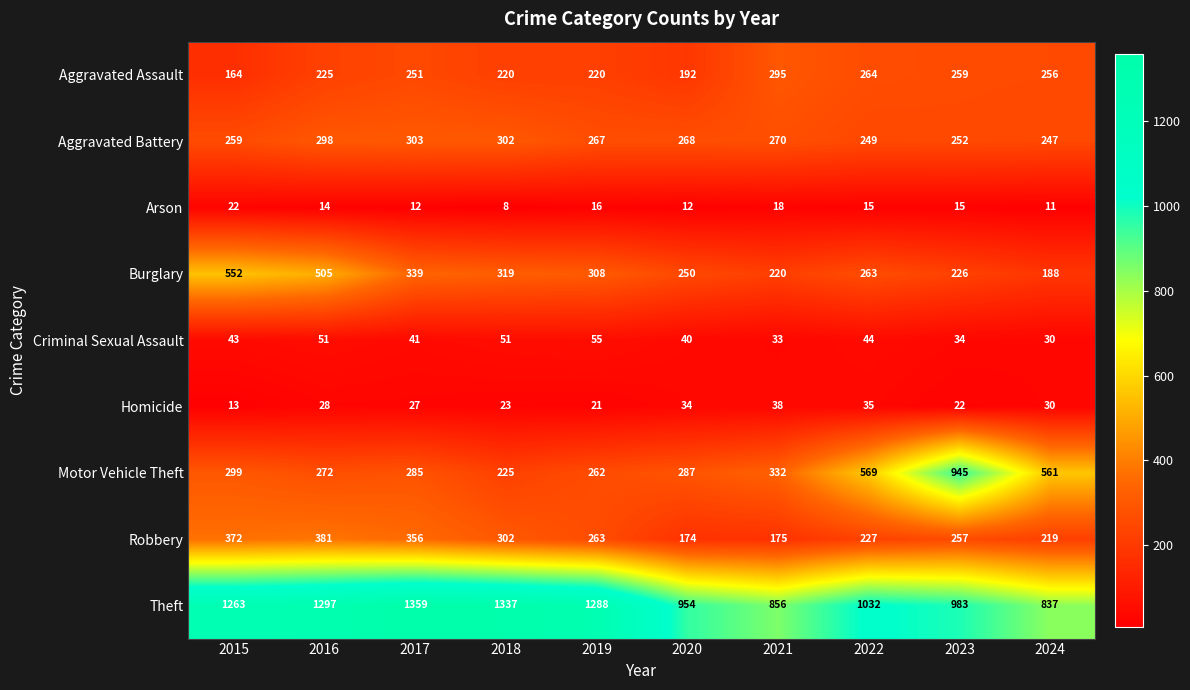

Rank the series by their maximum value, from highest to lowest.

Theft, Motor Vehicle Theft, Burglary, Robbery, Aggravated Battery, Aggravated Assault, Criminal Sexual Assault, Homicide, Arson